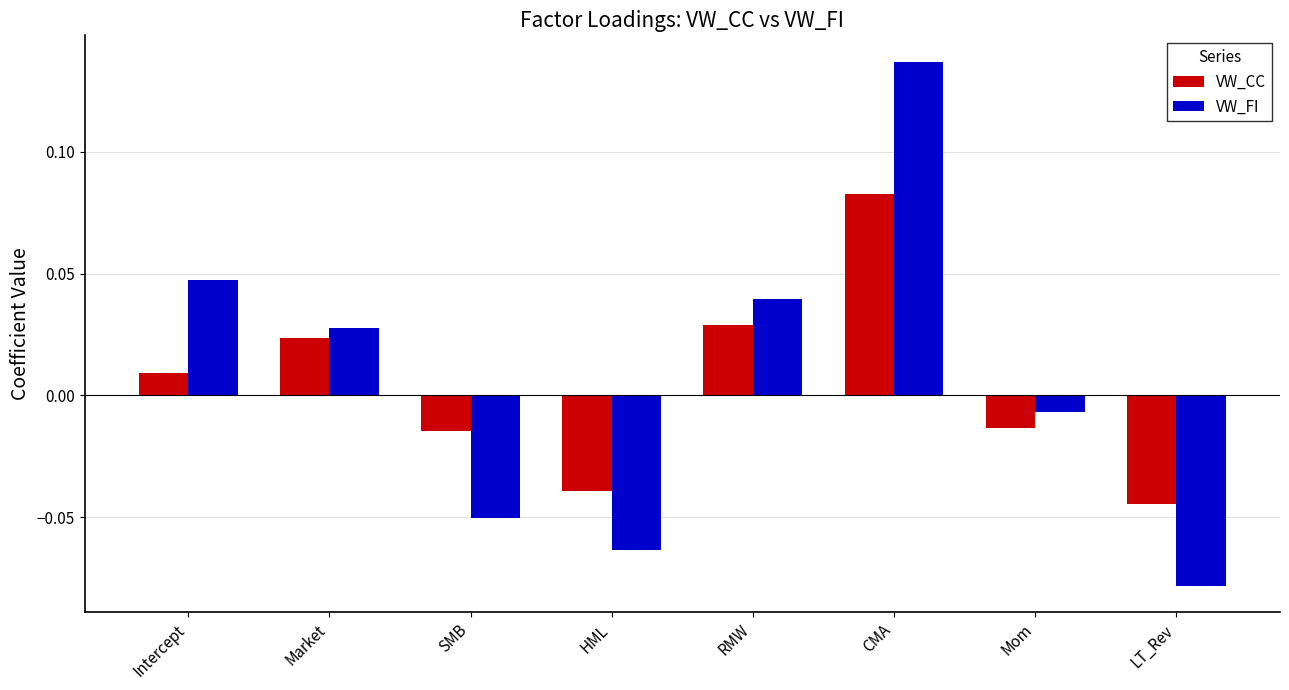

Which label corresponds to the smallest value in the chart?

LT_Rev